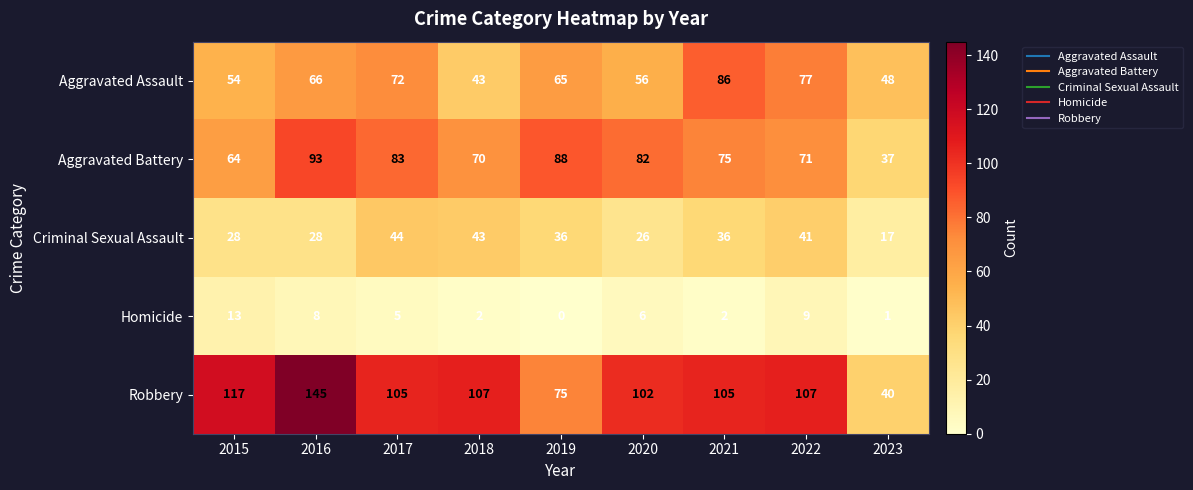

Where does the Criminal Sexual Assault series first go above 36?

2017